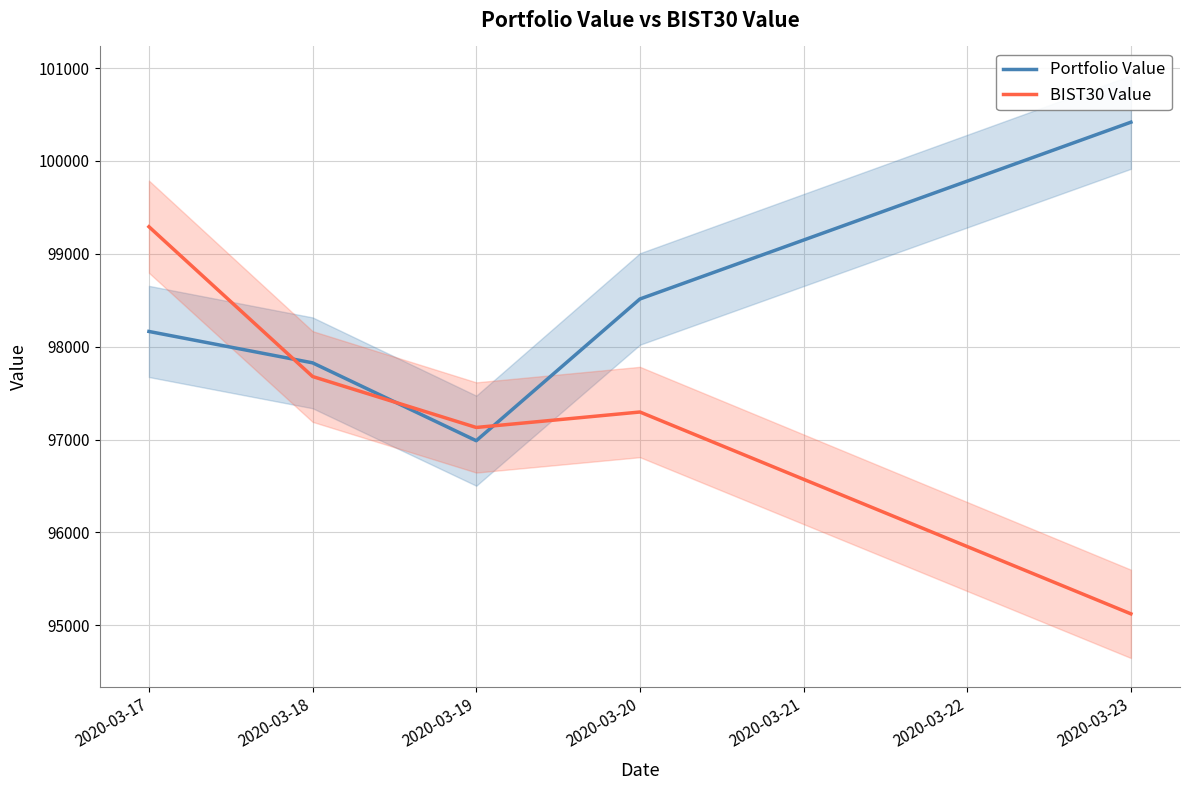

True or false: Portfolio Value and BIST30 Value intersect in this chart.

True